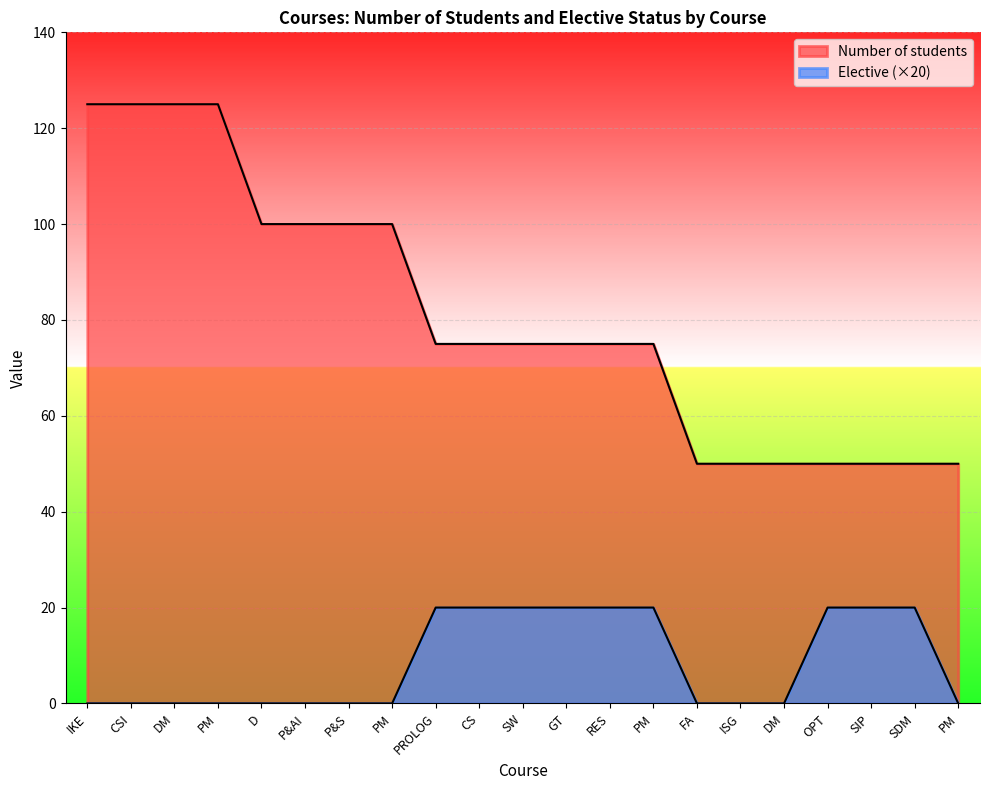

At GT, list the series in order from smallest to largest.

Elective, Number of students